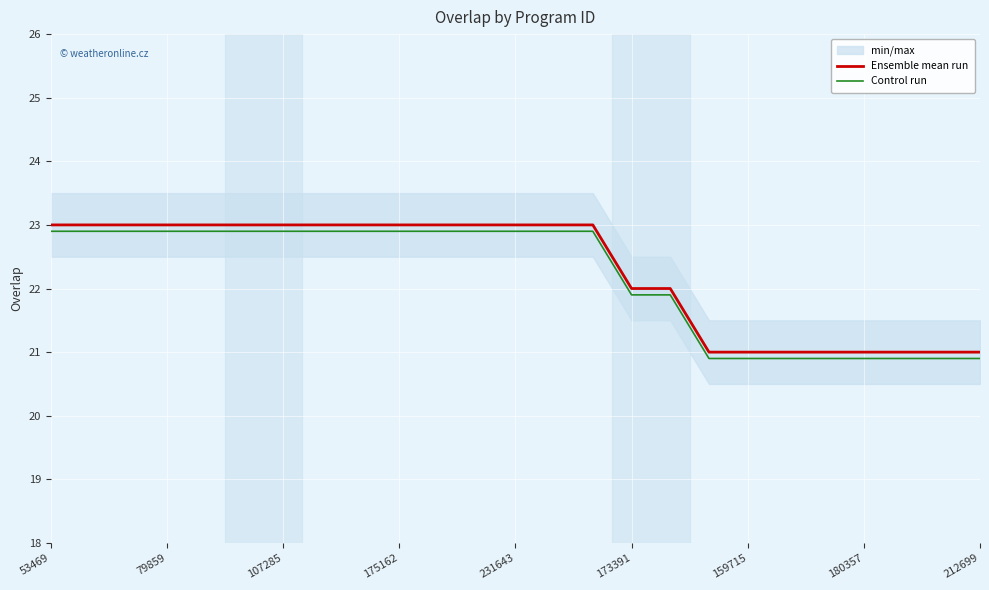

The value of Control run at 231643 is 22.9. True or false?

True